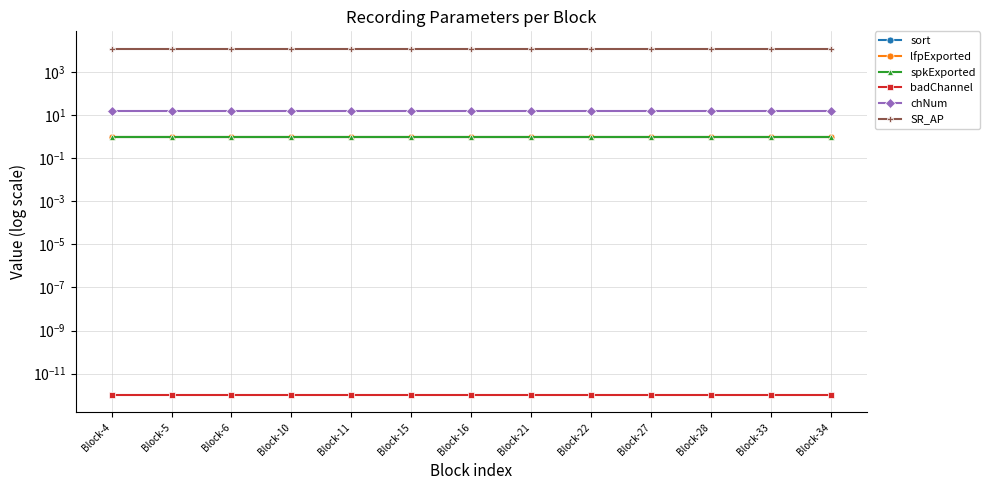

What is the greatest value displayed?

12207.0